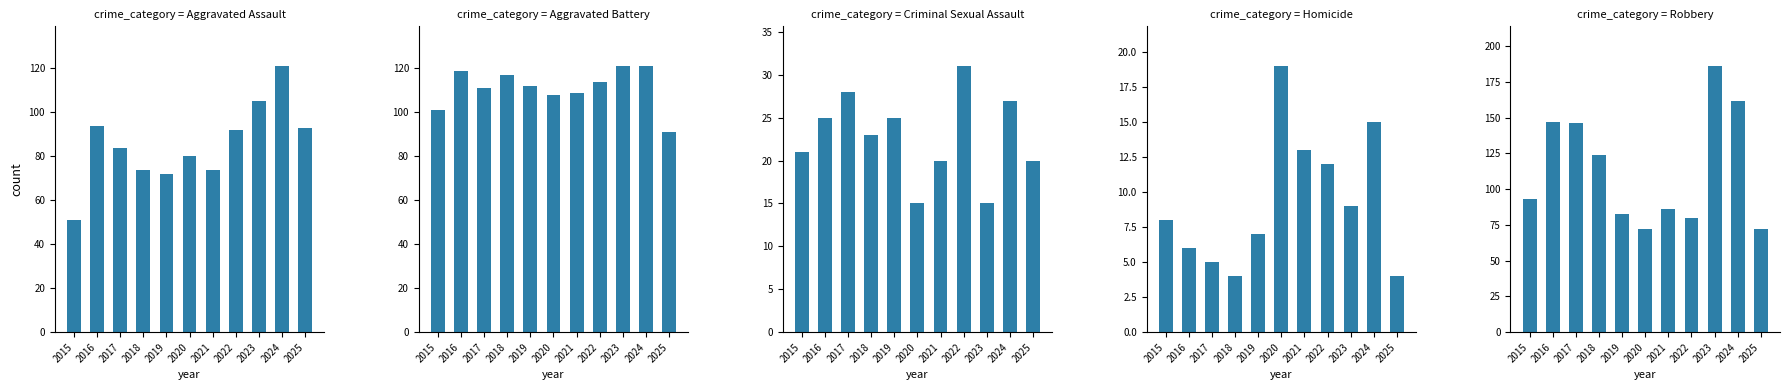

Reading left to right, what are all the values shown in this chart?

Aggravated Assault: 2015=51	2016=94	2017=84	2018=74	2019=72	2020=80	2021=74	2022=92	2023=105	2024=121	2025=93
Aggravated Battery: 2015=101	2016=119	2017=111	2018=117	2019=112	2020=108	2021=109	2022=114	2023=121	2024=121	2025=91
Criminal Sexual Assault: 2015=21	2016=25	2017=28	2018=23	2019=25	2020=15	2021=20	2022=31	2023=15	2024=27	2025=20
Homicide: 2015=8	2016=6	2017=5	2018=4	2019=7	2020=19	2021=13	2022=12	2023=9	2024=15	2025=4
Robbery: 2015=93	2016=147	2017=146	2018=124	2019=83	2020=72	2021=86	2022=80	2023=186	2024=162	2025=72